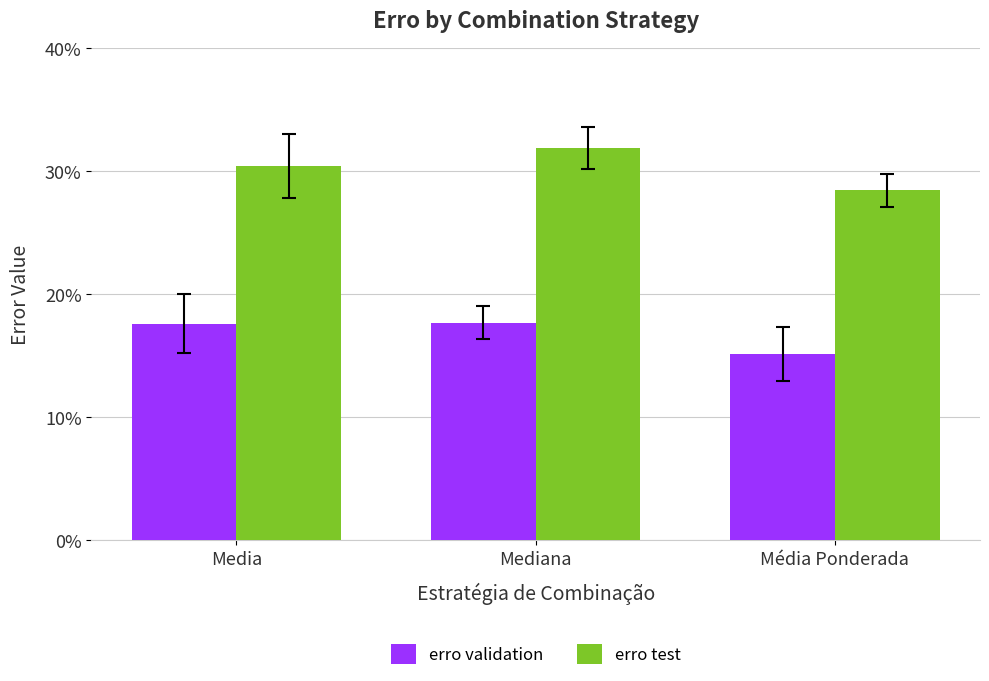

Between Media and Mediana, which series saw the biggest shift?

erro test